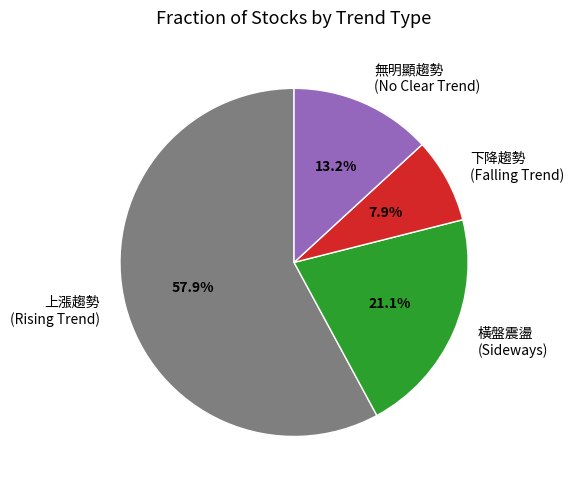

Rank the categories by value from highest to lowest.

上漲趨勢 (Rising Trend), 橫盤震盪 (Sideways), 無明顯趨勢 (No Clear Trend), 下降趨勢 (Falling Trend)